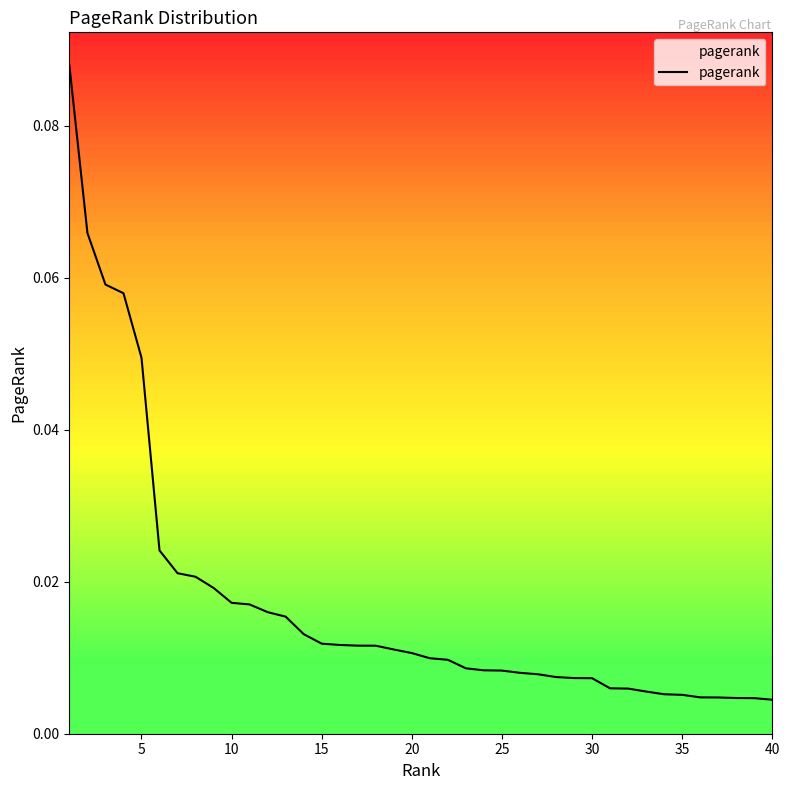

Is this an area chart (filled region under the line)?

No